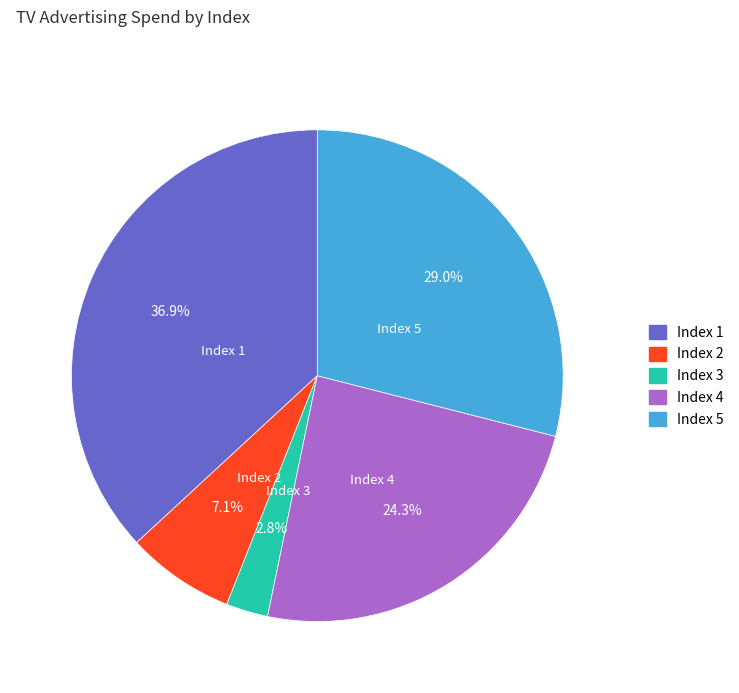

Is there any slice that represents more than half of the pie?

No